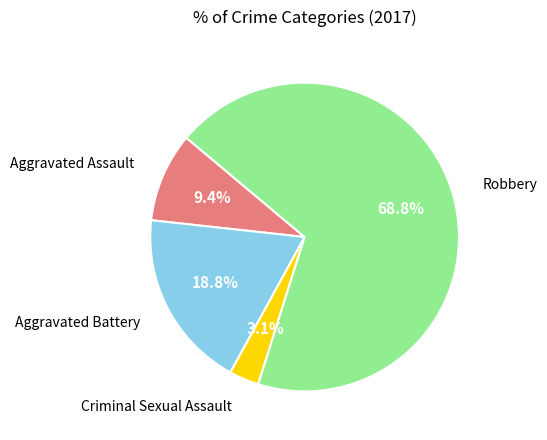

Is there any slice that represents more than half of the pie?

Yes